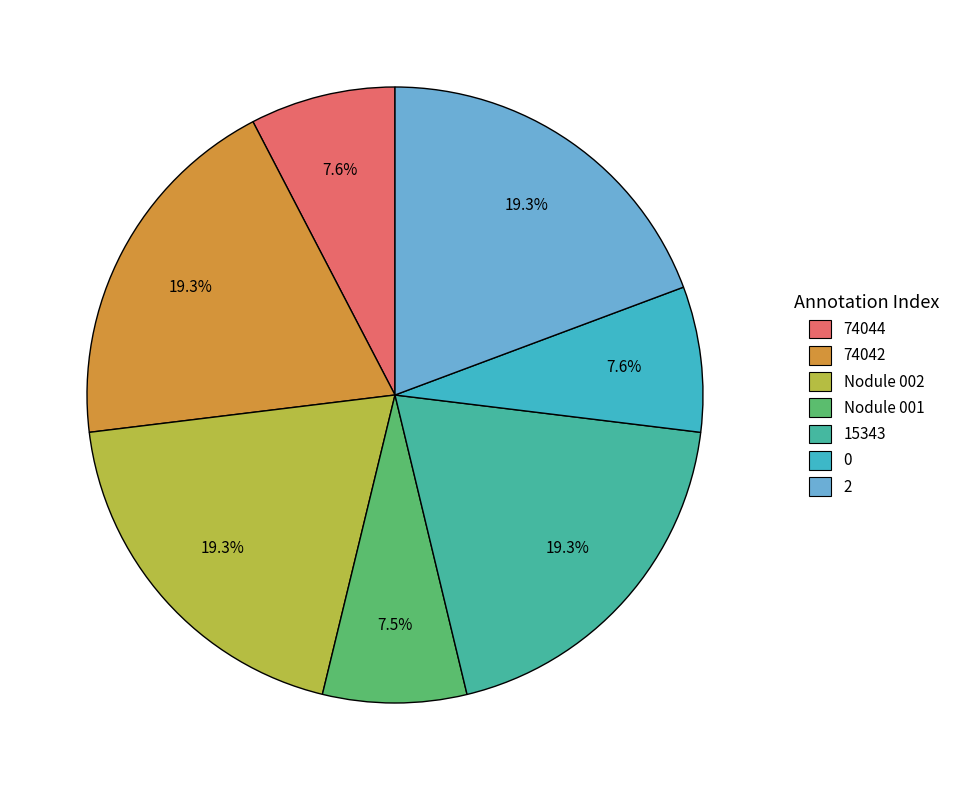

To the nearest percent, what is the difference between the largest and smallest slice percentages?

12%